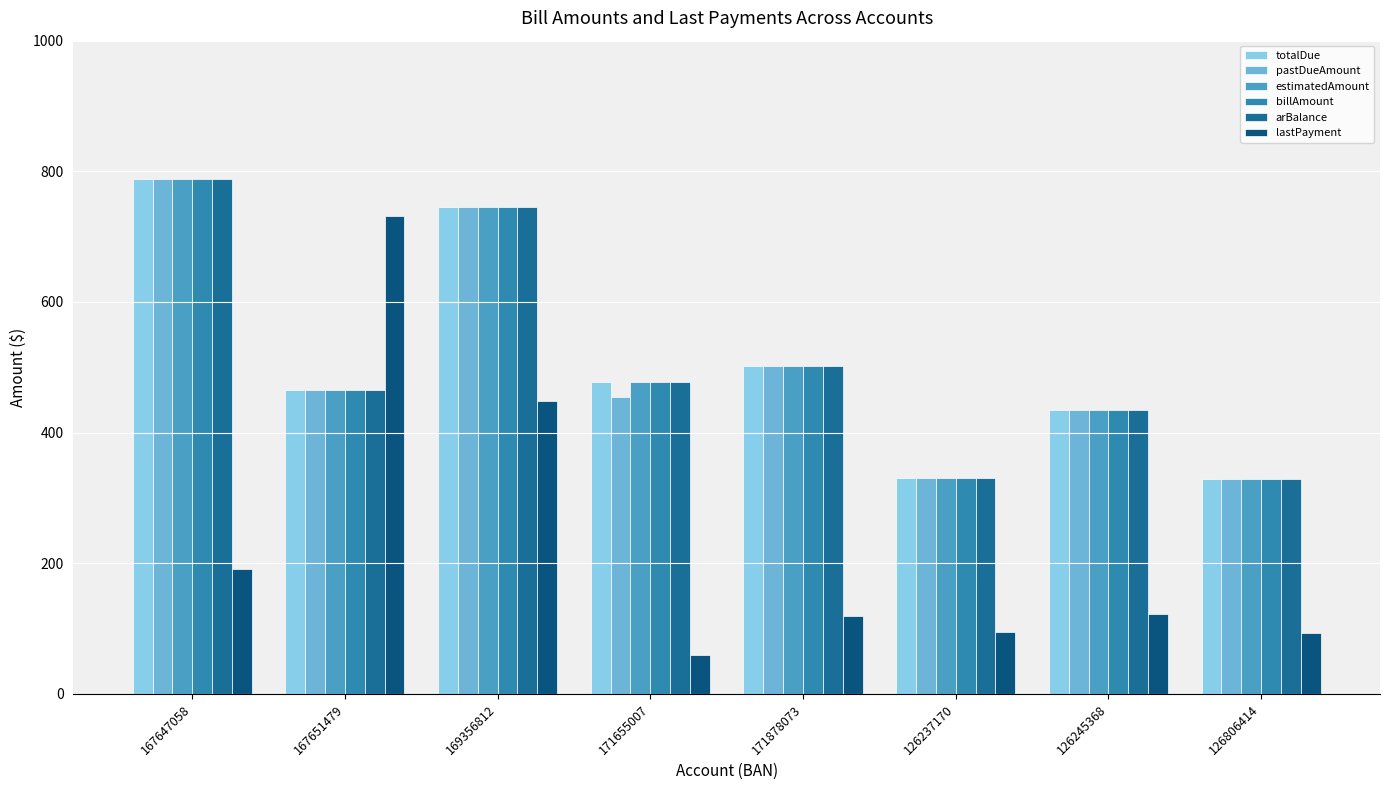

Which category has the lowest value in the arBalance series?

126806414